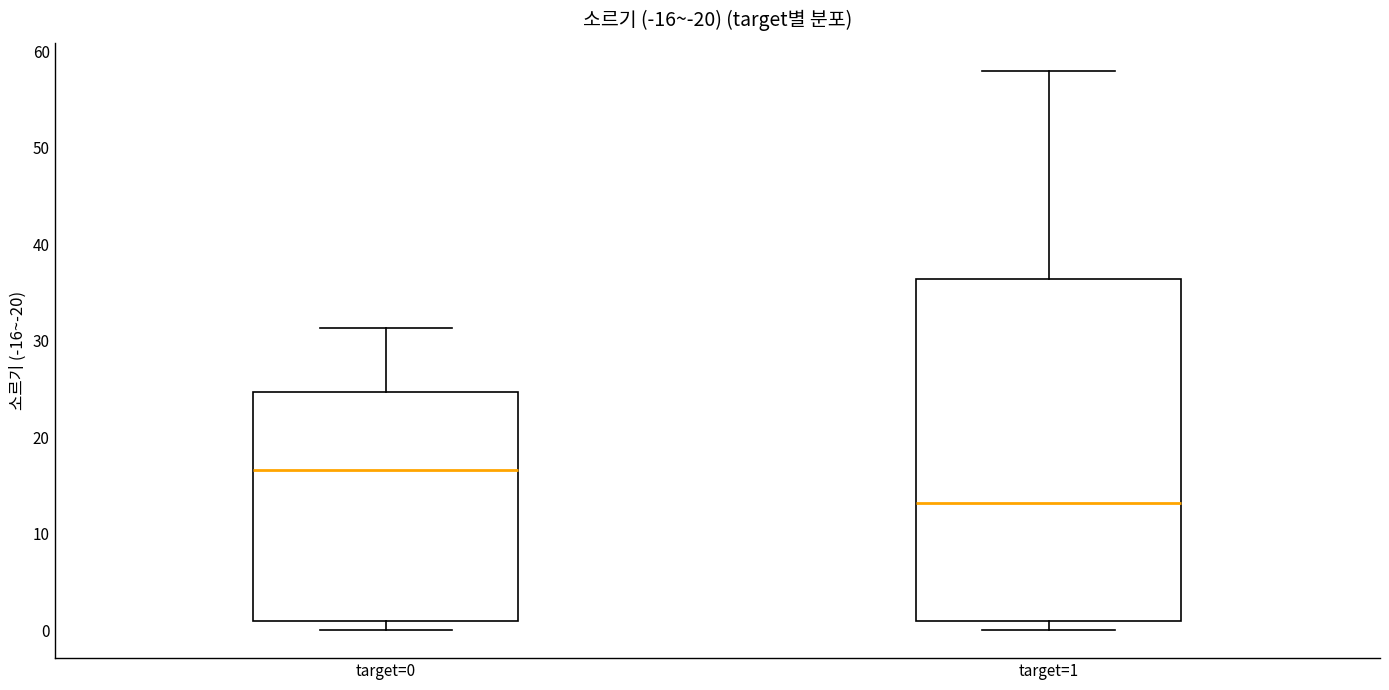

Where does the median line of the box for target=0 sit on the y-axis? The values are not printed on the chart, so give them approximately, as read against the axis.

17